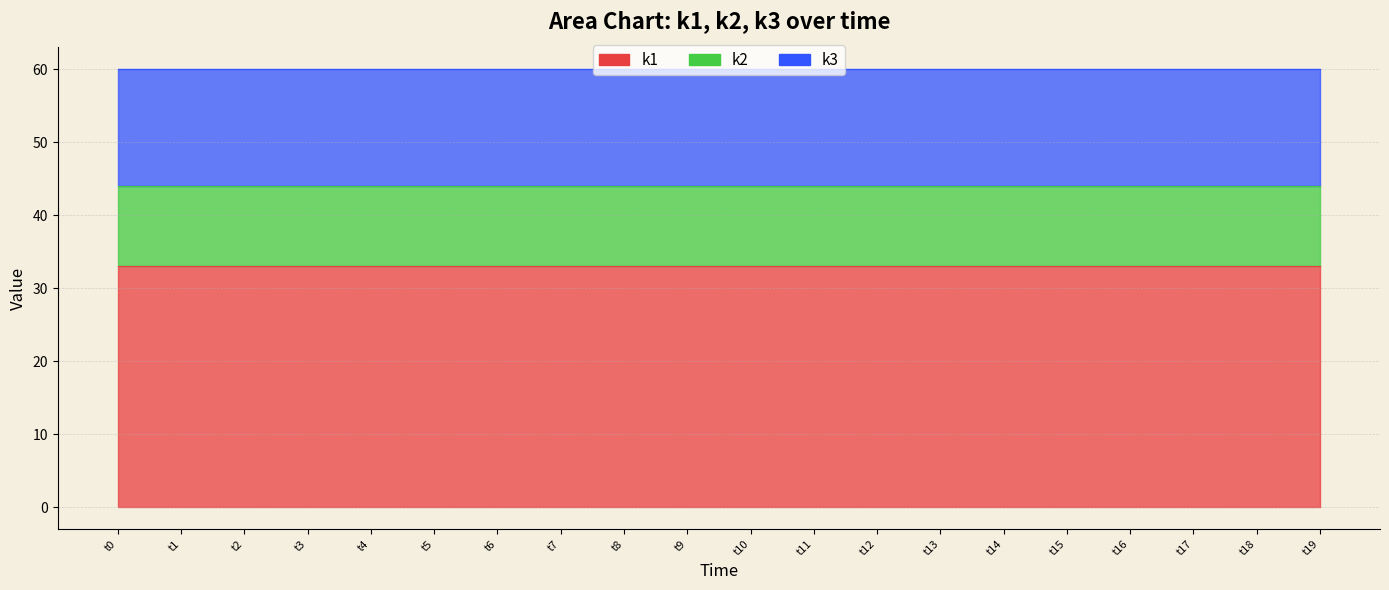

At t4, list the series in order from largest to smallest.

k1, k3, k2